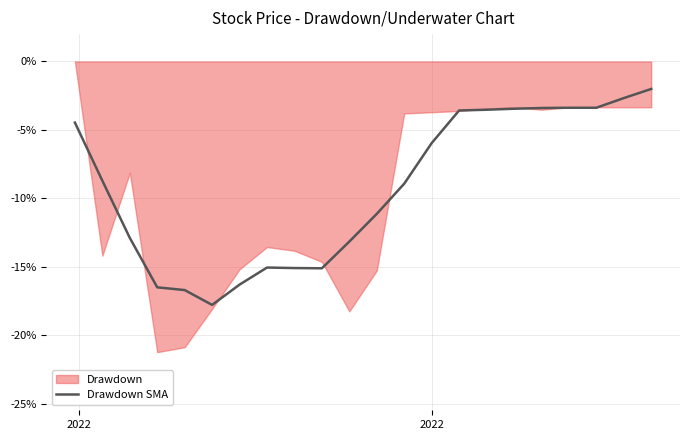

What is the maximum value for Drawdown SMA?

-2.0